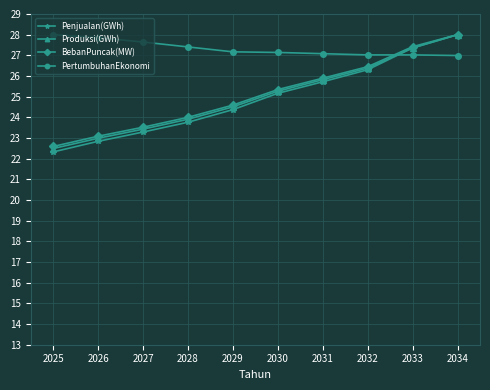

What is the spread (max minus min) of values at 2030?

2.0